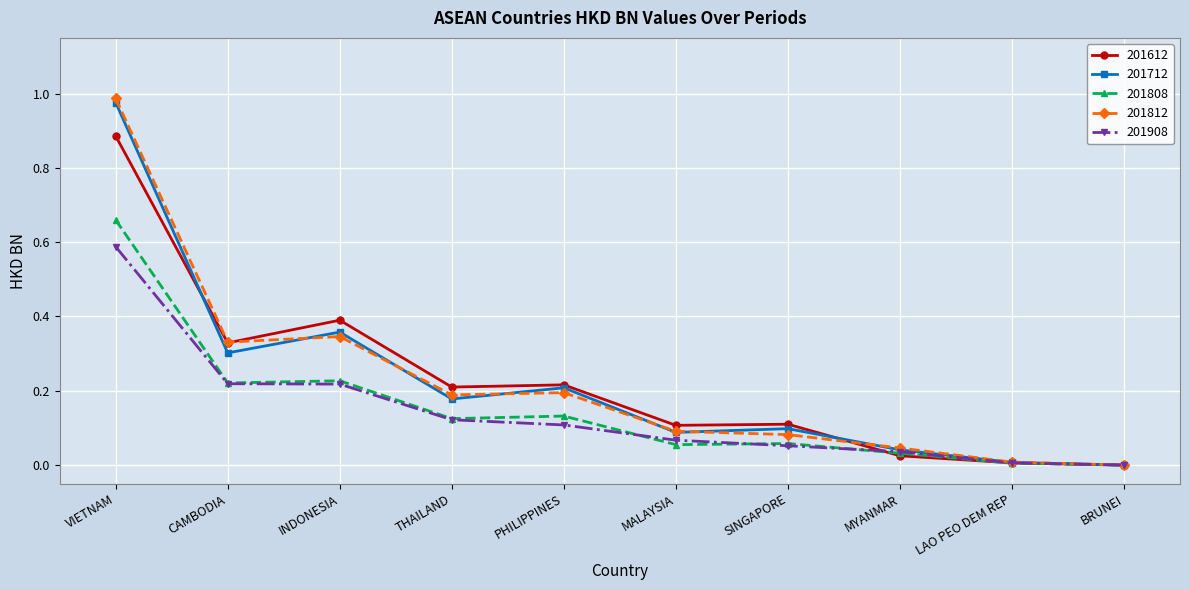

What is the label of the 8th point from the left?

MYANMAR